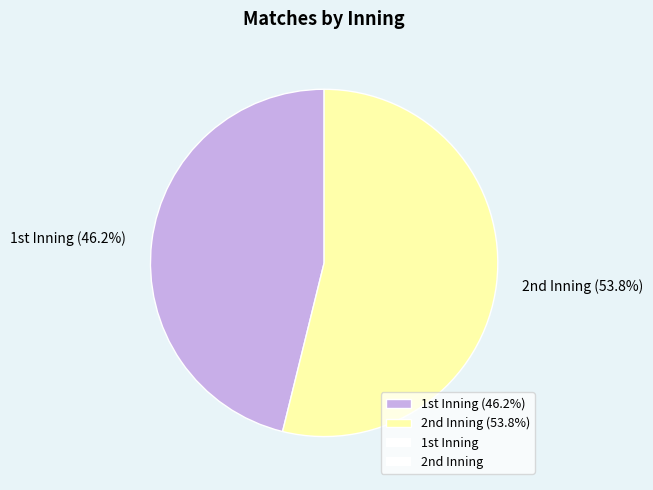

To the nearest percent, what is the difference between the largest and smallest slice percentages?

8%